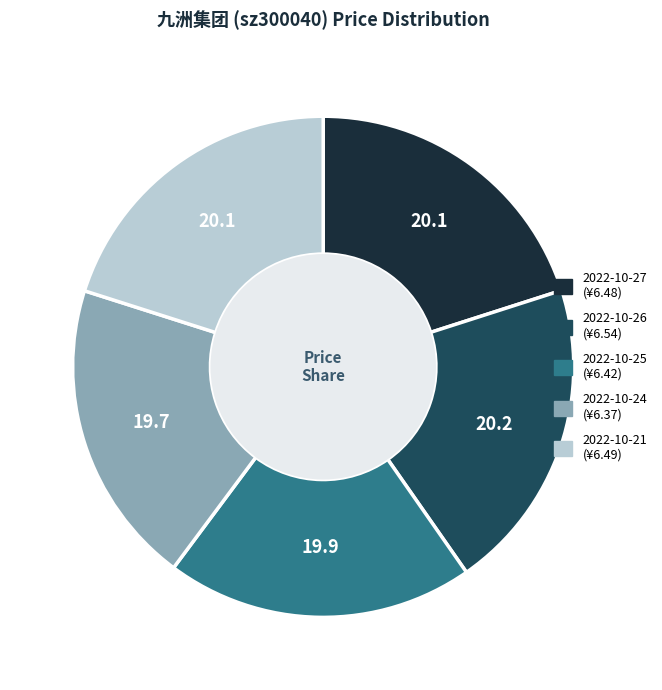

Is it true that 2022-10-25 is 20% of the pie?

True